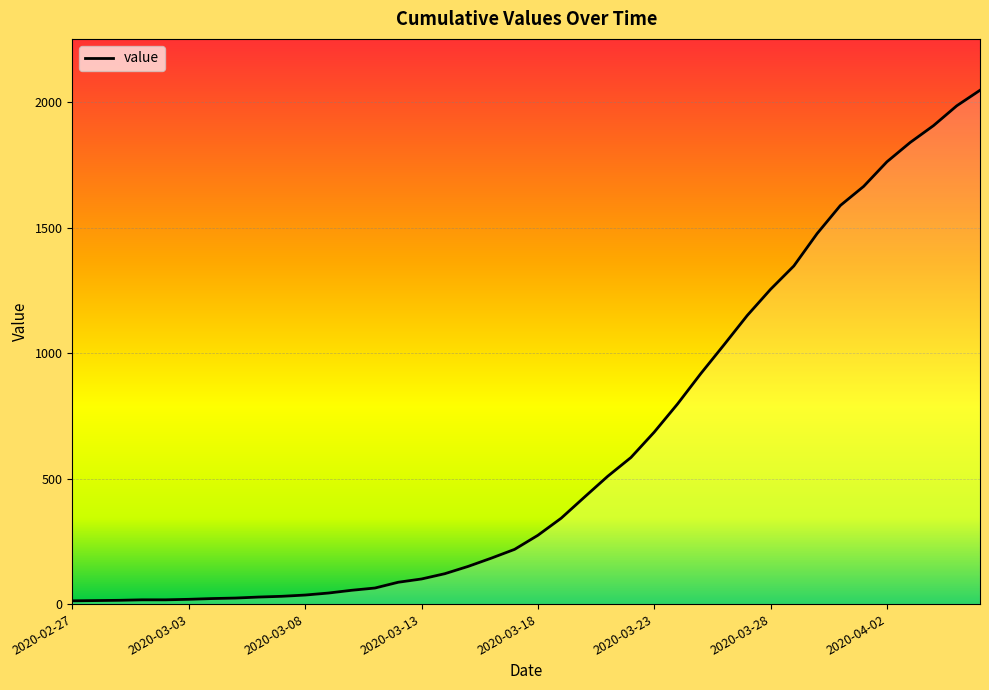

What is the sum of all values?

24844